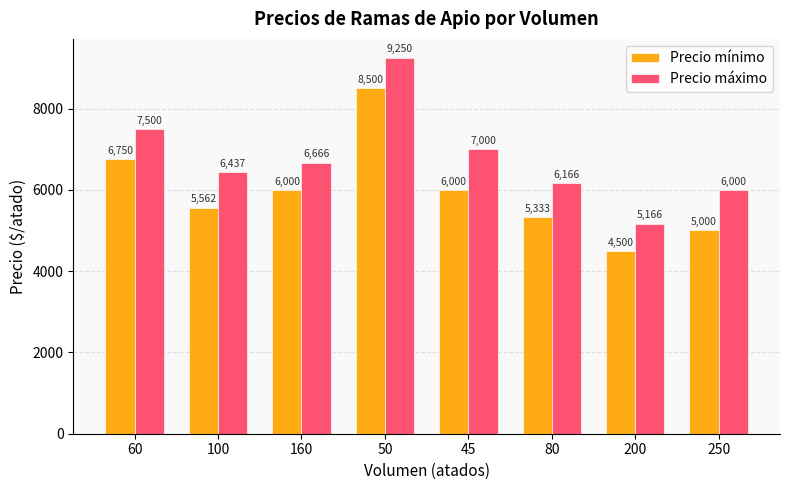

At how many categories does at least one series exceed 5097?

8